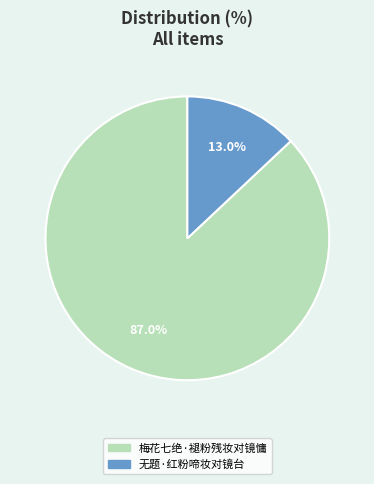

True or false: 梅花七绝·褪粉残妆对镜慵 accounts for 87% of the total.

True